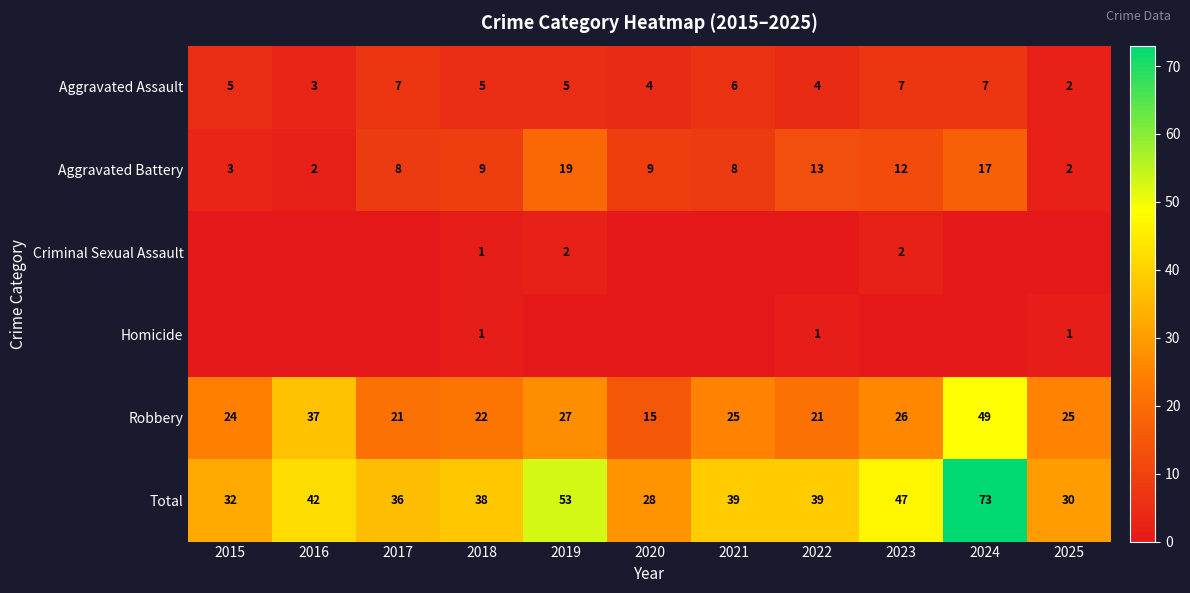

At which label does Aggravated Assault reach its minimum?

2025